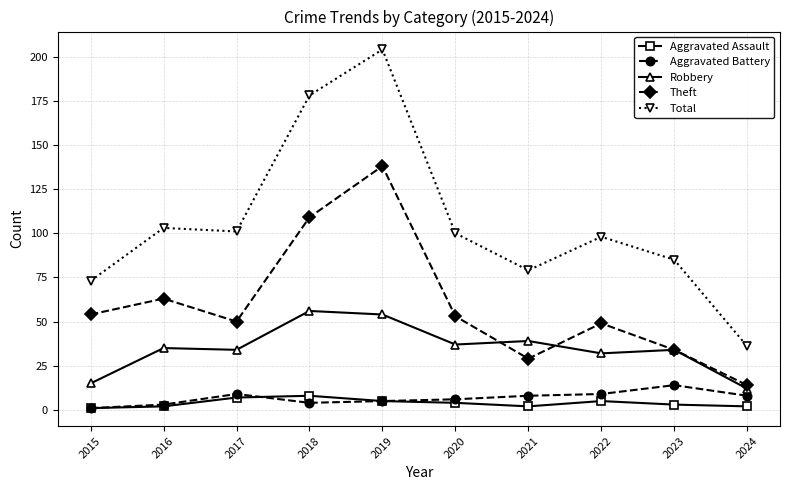

What is the total value across all series at 2015?

144